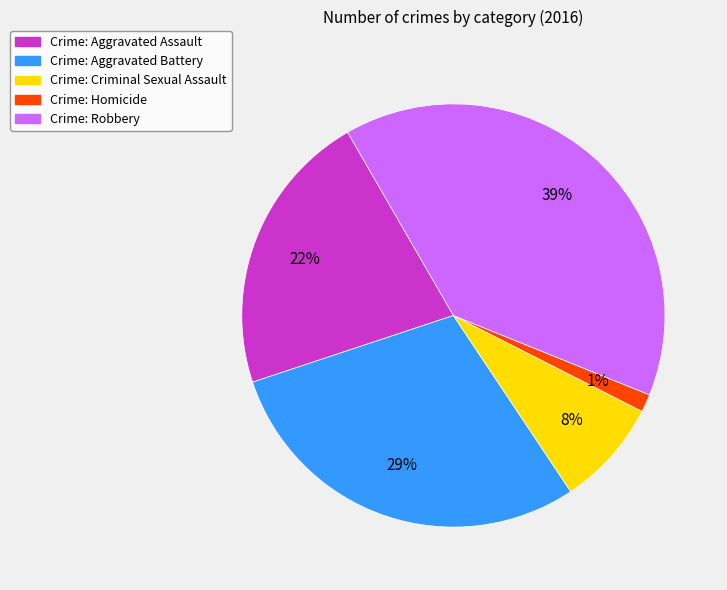

Is it true that Crime: Aggravated Battery is 21% of the pie?

False